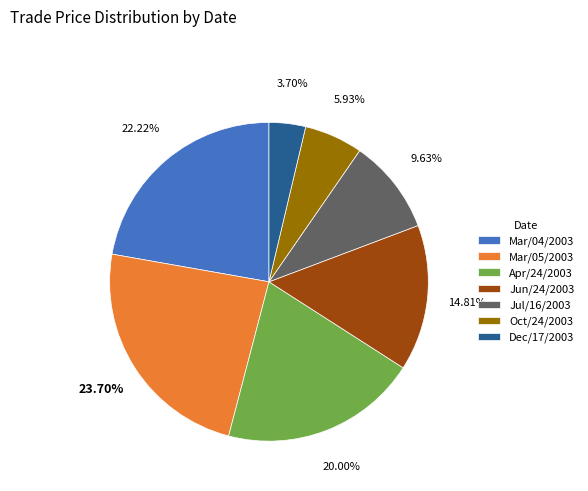

Rank the categories by value from lowest to highest.

Dec/17/2003, Oct/24/2003, Jul/16/2003, Jun/24/2003, Apr/24/2003, Mar/04/2003, Mar/05/2003